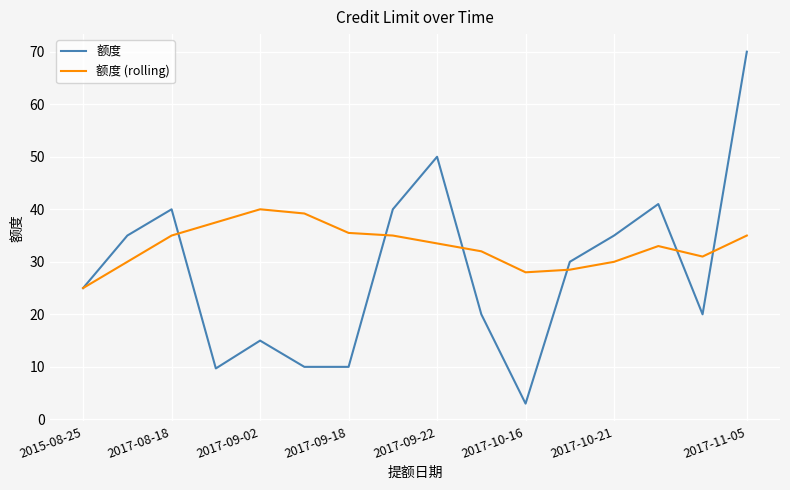

How many interior local peaks does the 额度 series have?

4